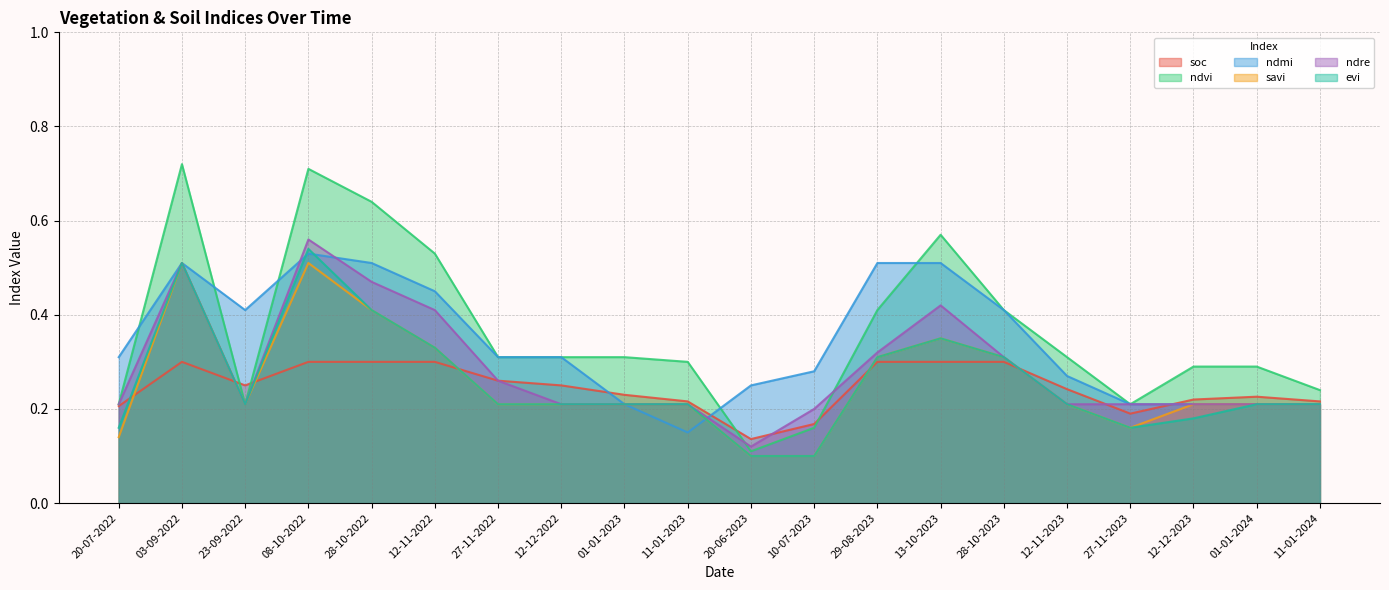

How many categories are shown in the chart?

20